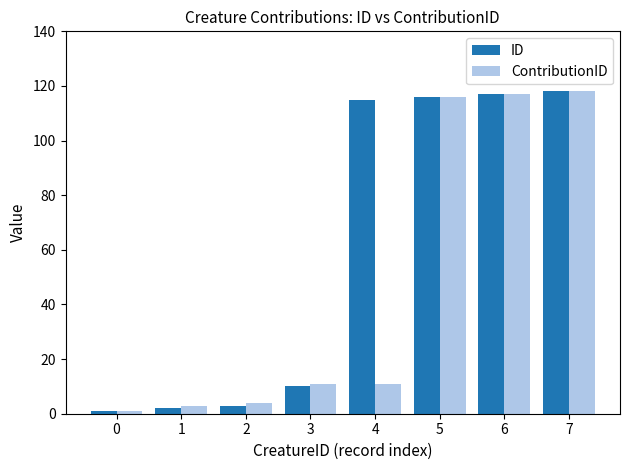

Reading right to left, what are all the values shown in this chart?

ID: 118	117	116	115	10	3	2	1
ContributionID: 118	117	116	11	11	4	3	1